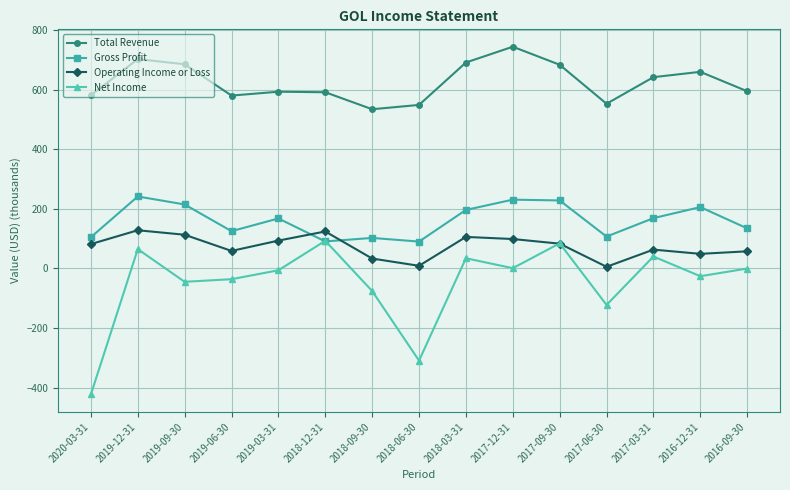

In Total Revenue, how many points are lower than both neighbors (excluding endpoints)?

3